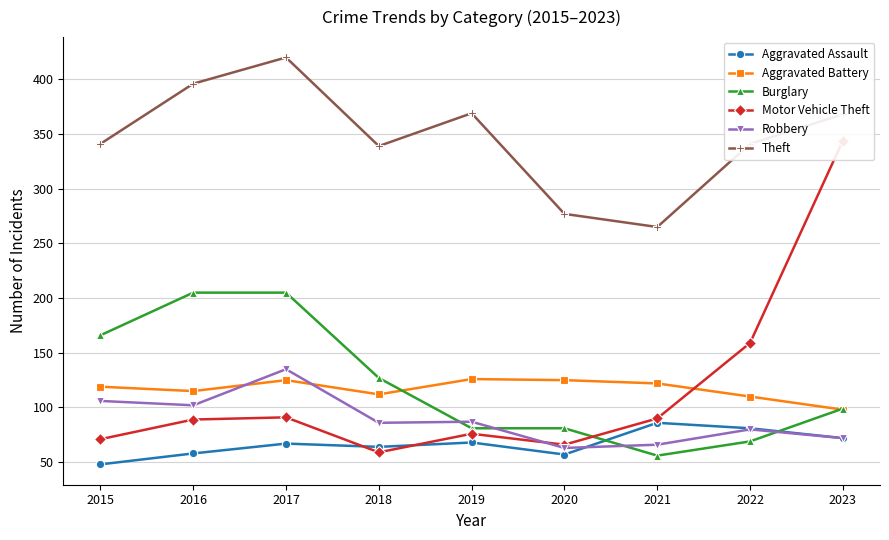

At which category does the chart reach its peak across all series?

2017